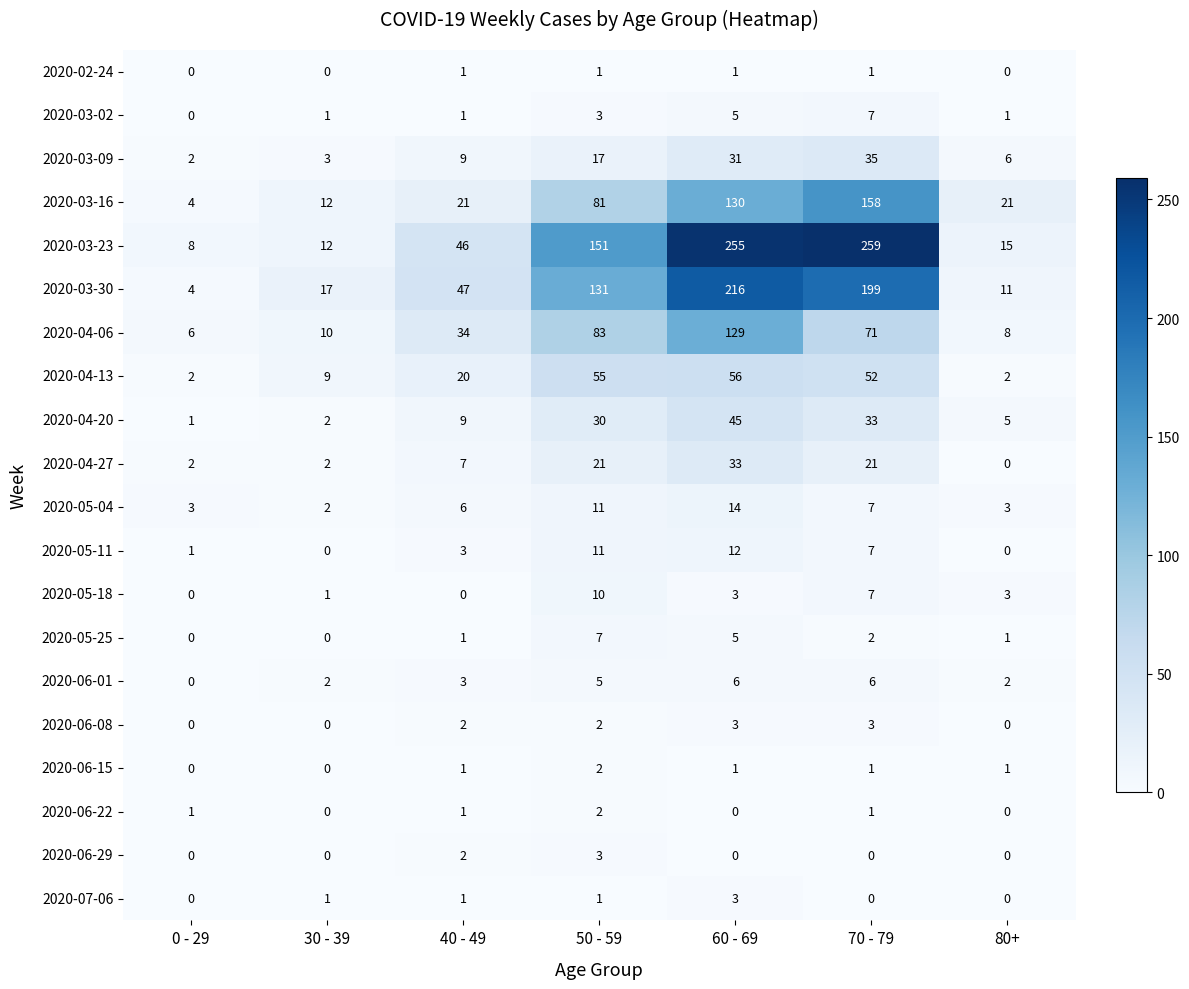

The 2020-06-22 series shows 0 at 30 - 39. True or false?

True